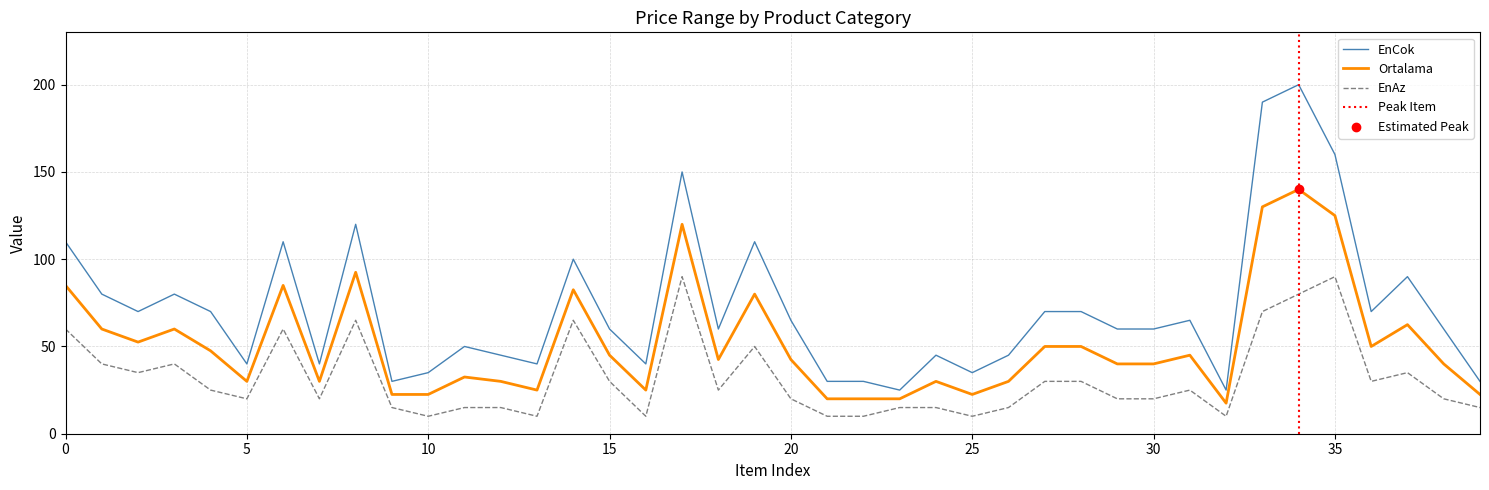

Which series reaches the maximum Y coordinate?

EnCok